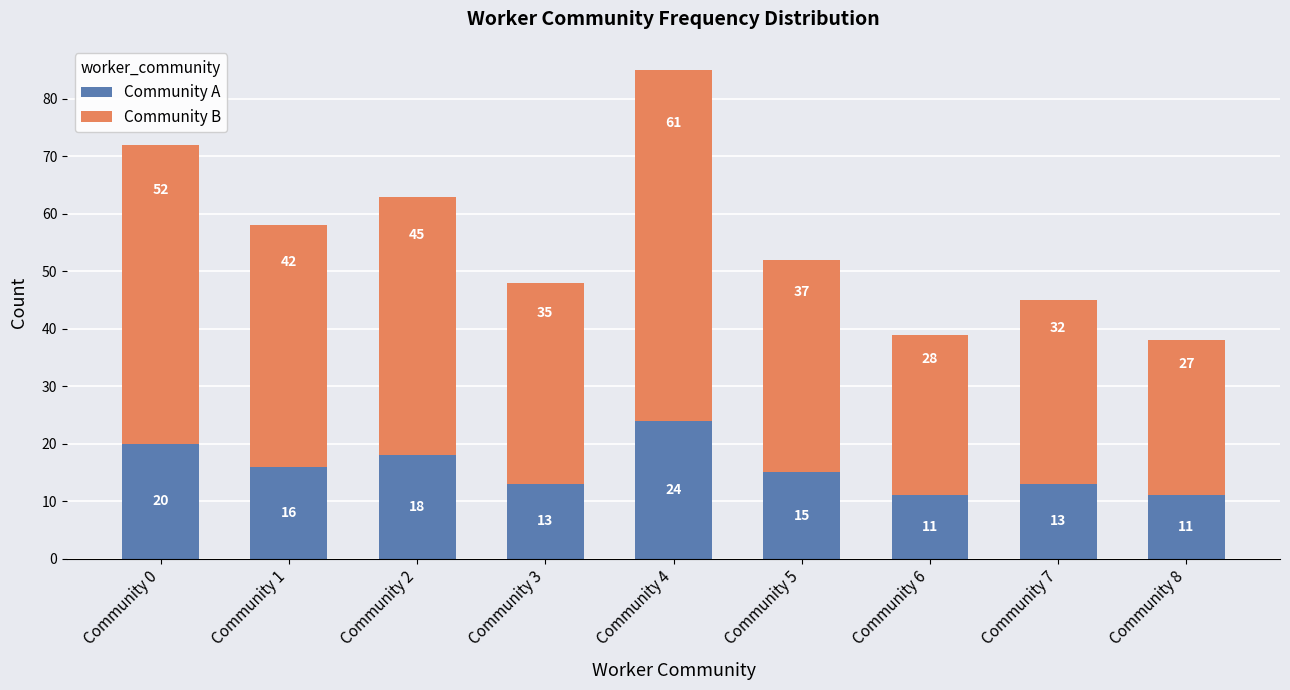

What is the sum of the Community A values at Community 5 and Community 6?

26